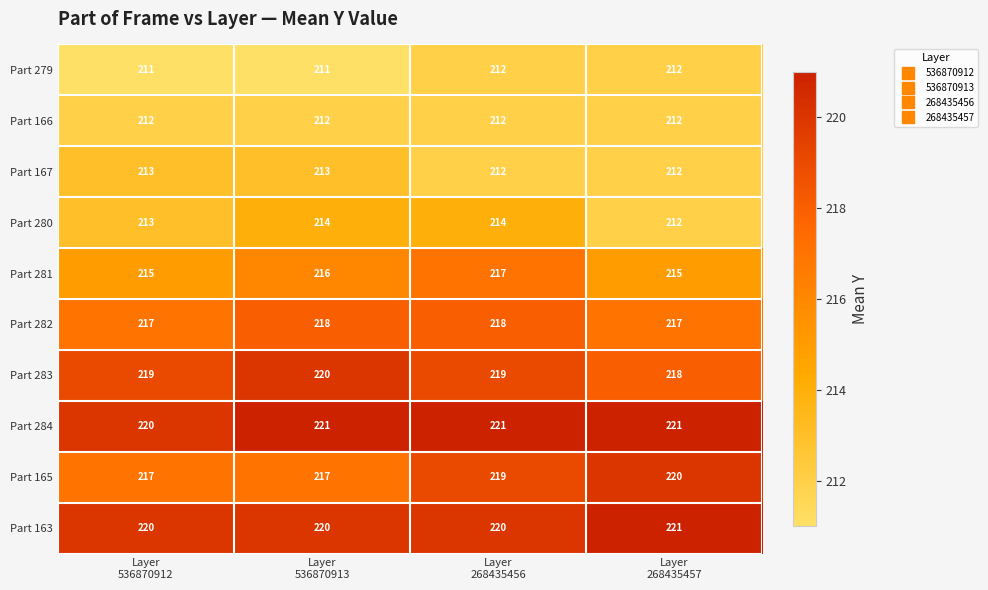

What is the maximum value for Part 282?

218